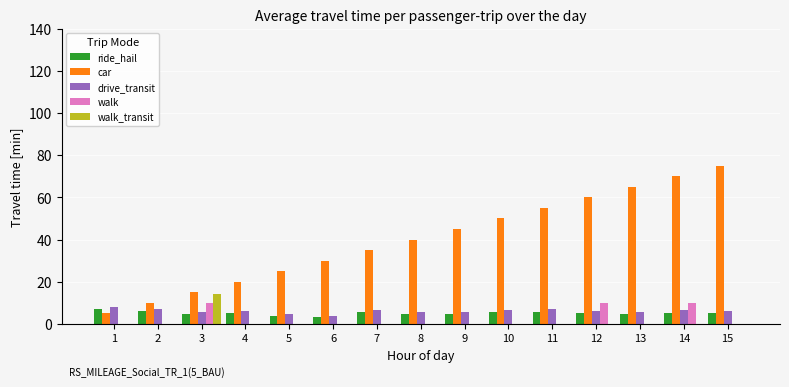

What are all the series names shown in the legend?

ride_hail, car, drive_transit, walk, walk_transit